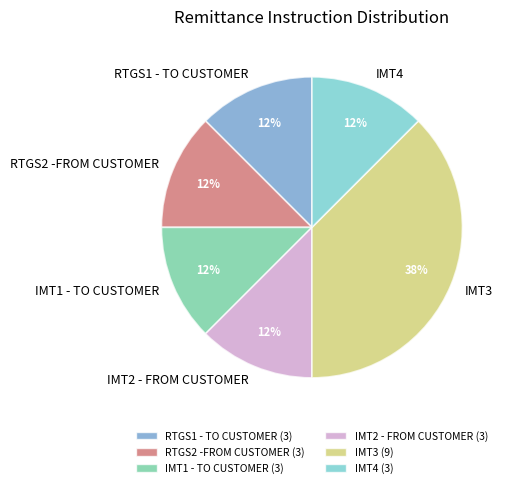

What is the ratio of the value at RTGS1 - TO CUSTOMER to the value at IMT2 - FROM CUSTOMER?

1.0